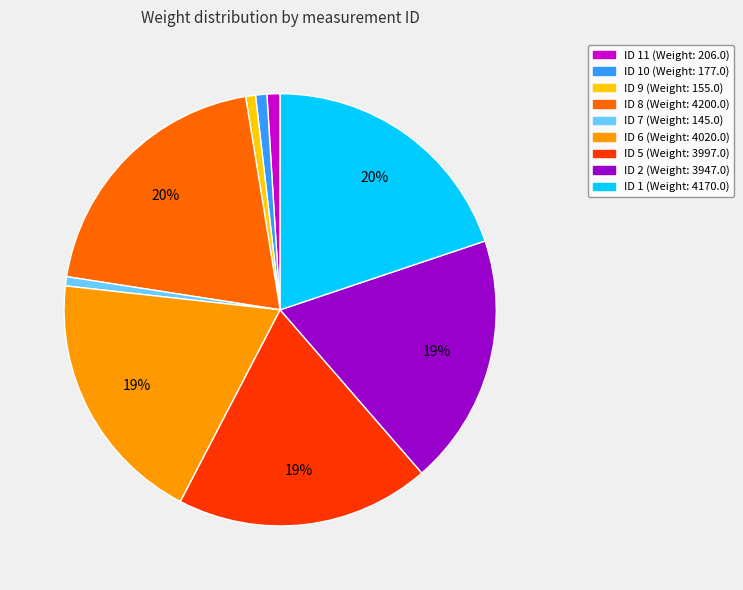

Is there a majority slice in this chart?

No